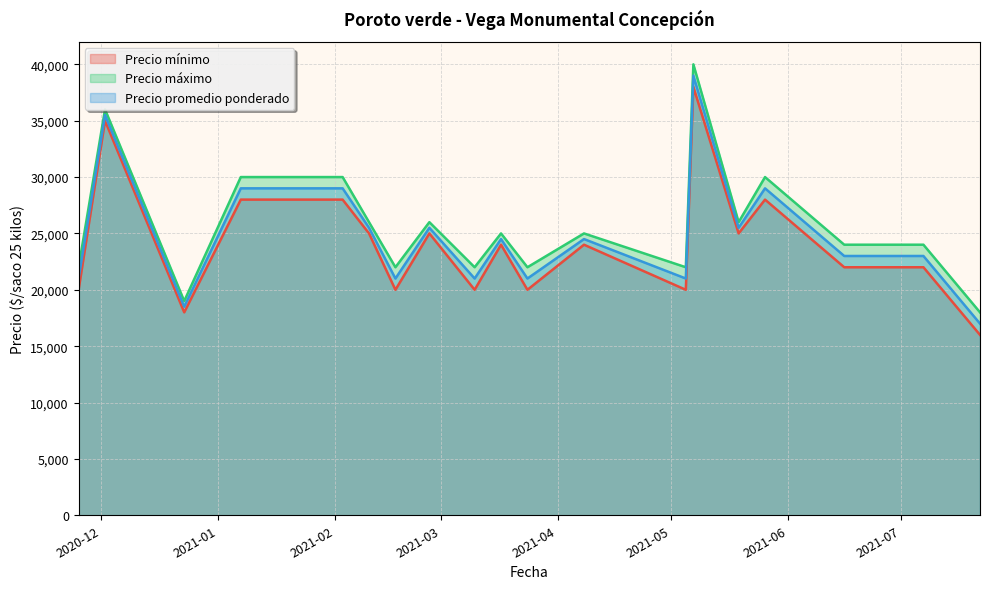

True or false: Precio mínimo has a value of 15243 at 2021-03-17.

False